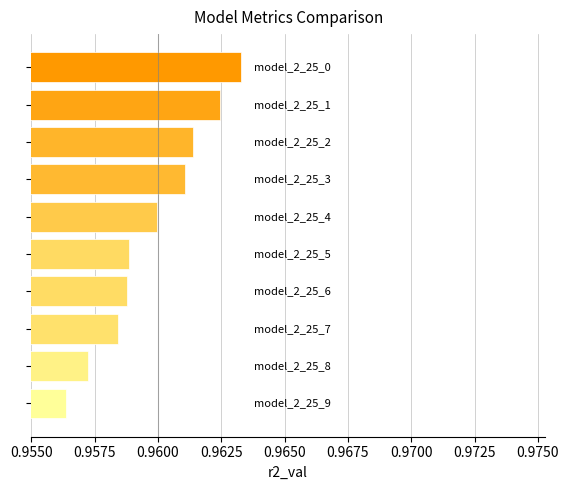

What is the sum of all values?

9.6